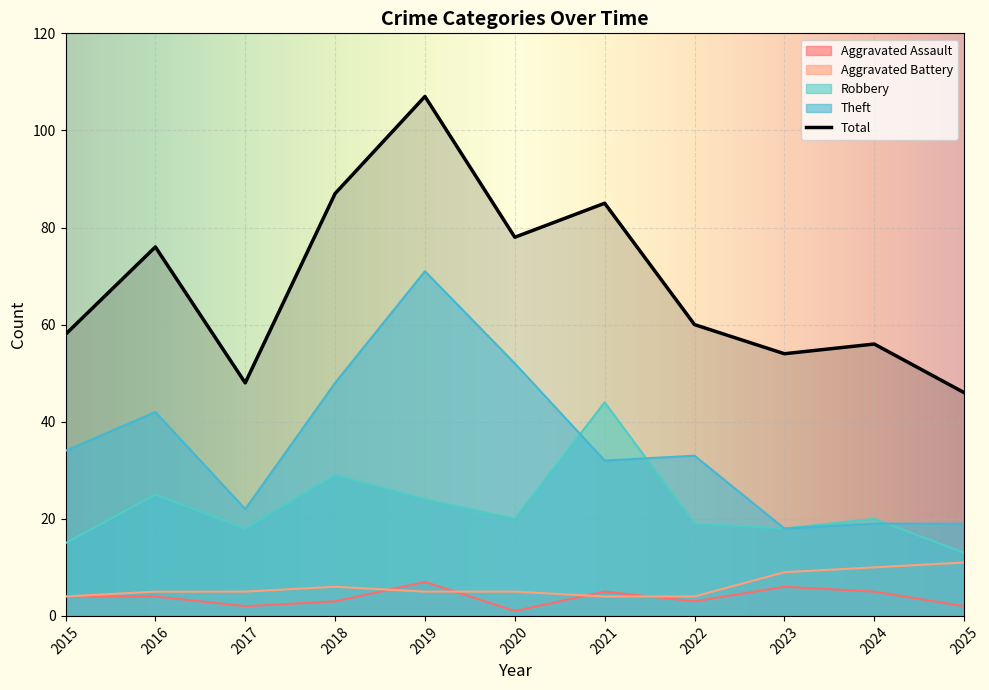

At which label is Aggravated Battery closest to 7?

2018